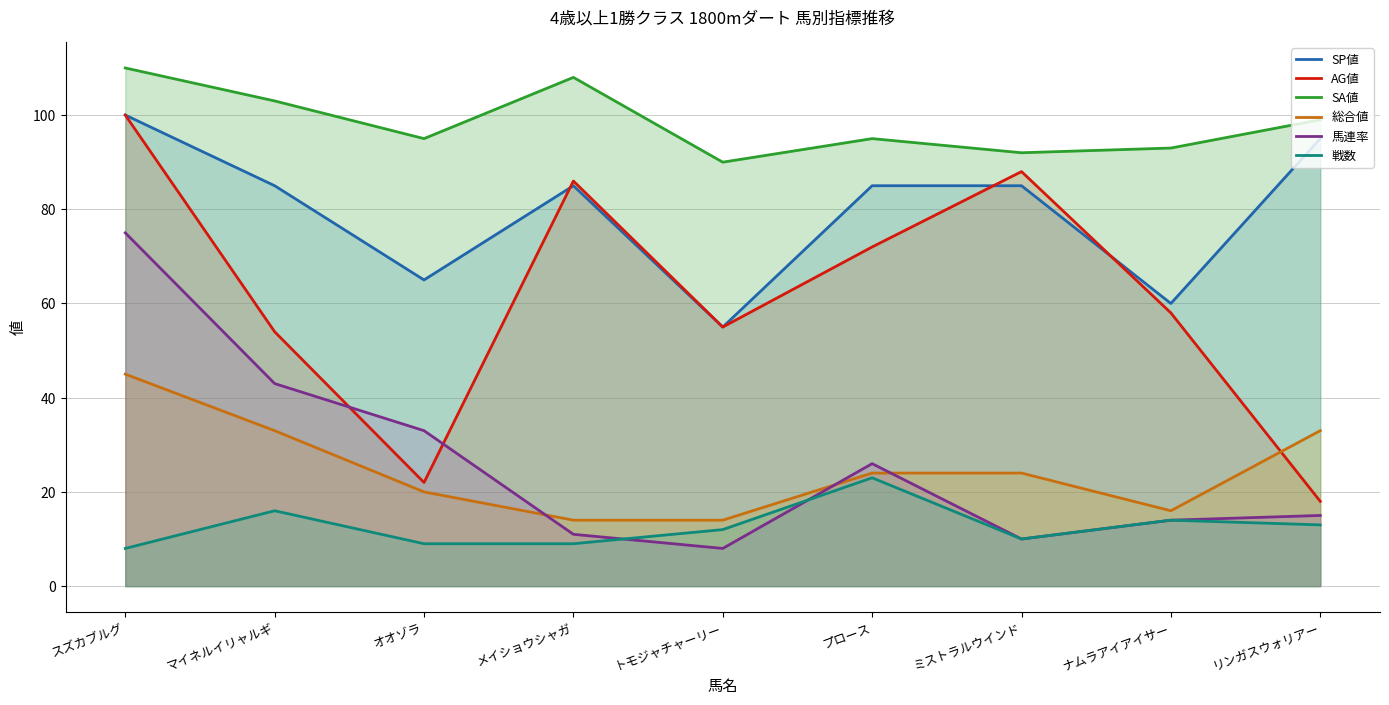

True or false: SA値 and SP値 intersect in this chart.

False